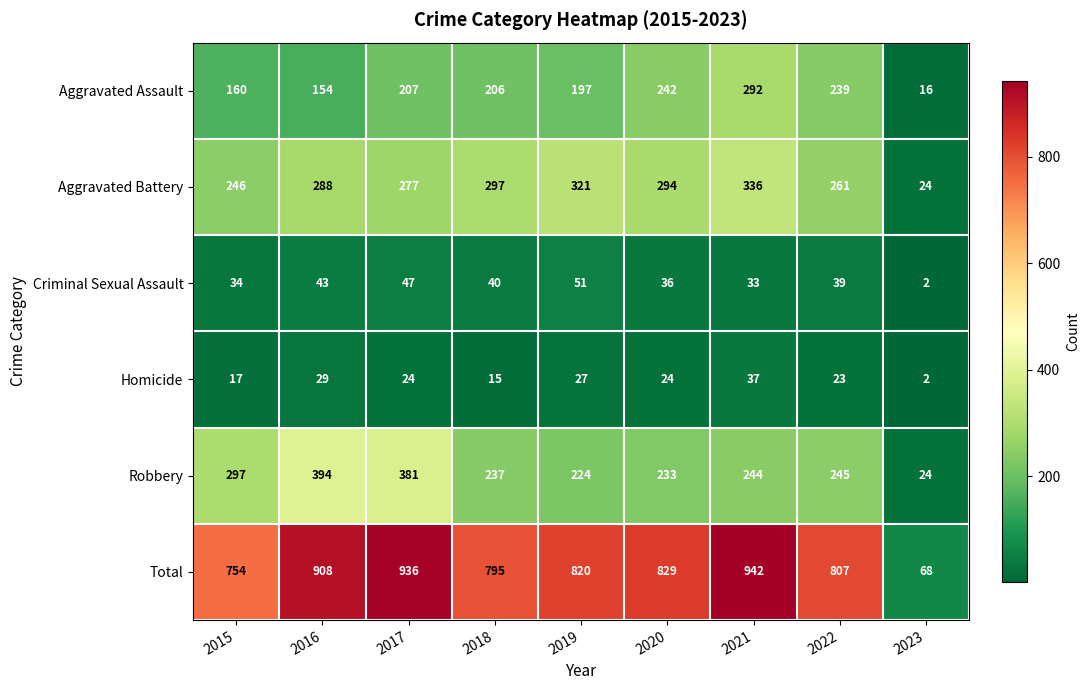

What is the average value of the Aggravated Assault series?

190